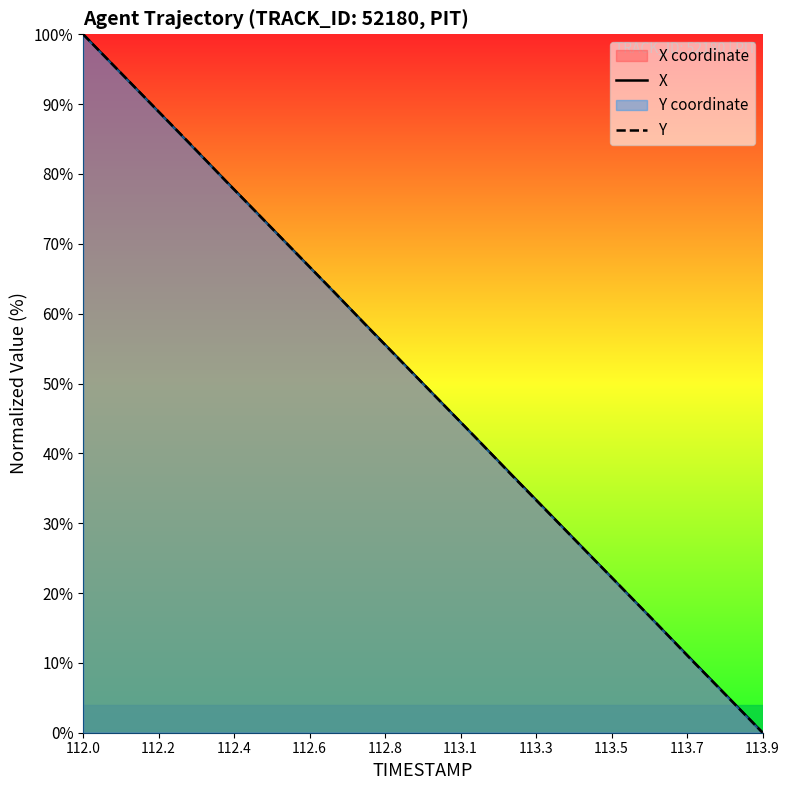

What is the difference between the maximum and second lowest values in the Y series?

94.8